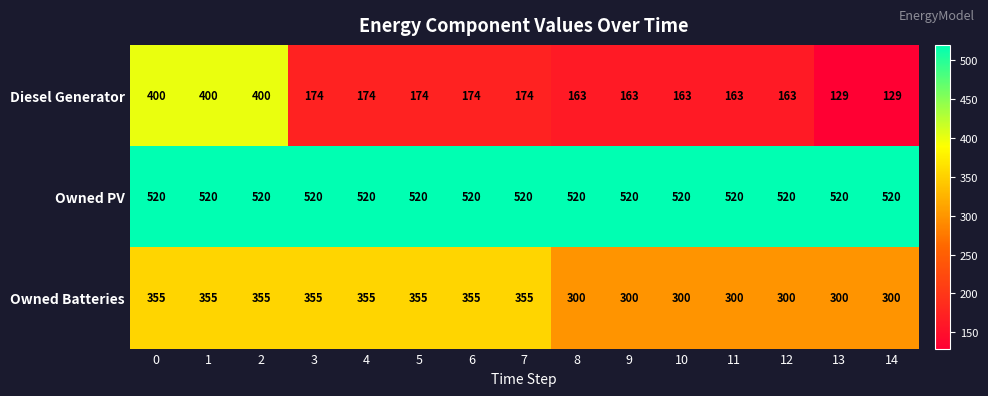

How many Owned Batteries values are between 300 and 355?

15